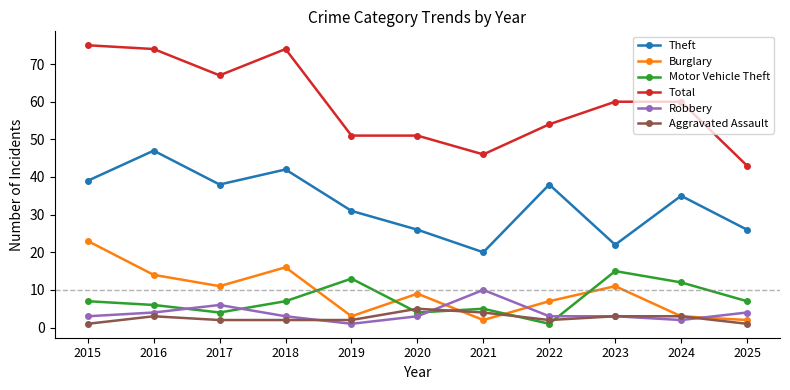

Which series changed the most between 2019 and 2022?

Motor Vehicle Theft